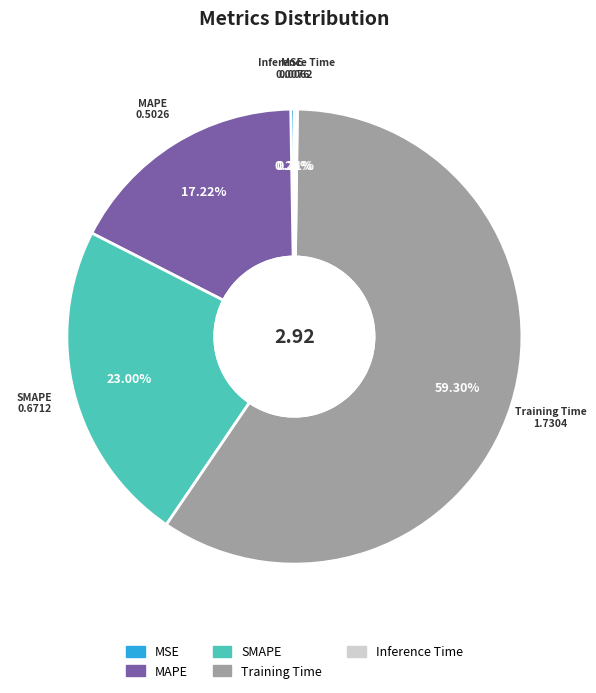

Which slice is the largest?

Training Time